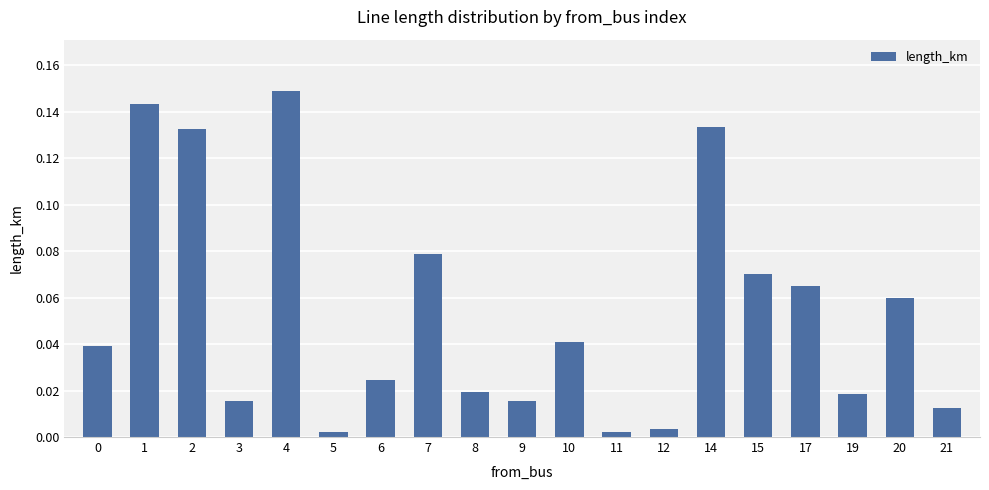

Which category has the highest value across all series?

4